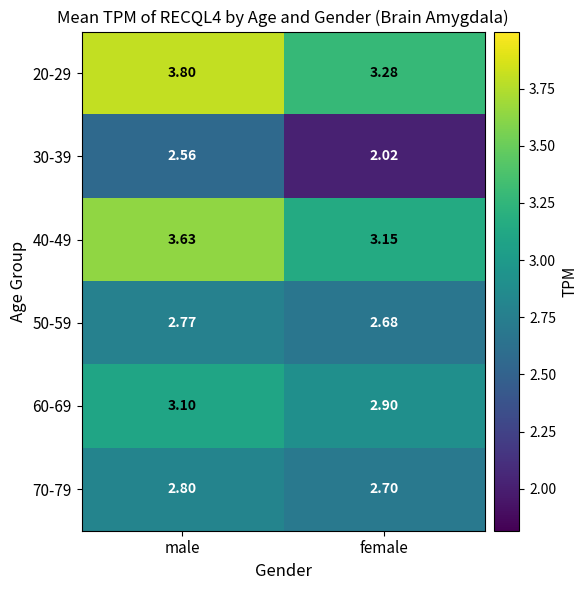

Which category has the highest value in the 70-79 series?

male